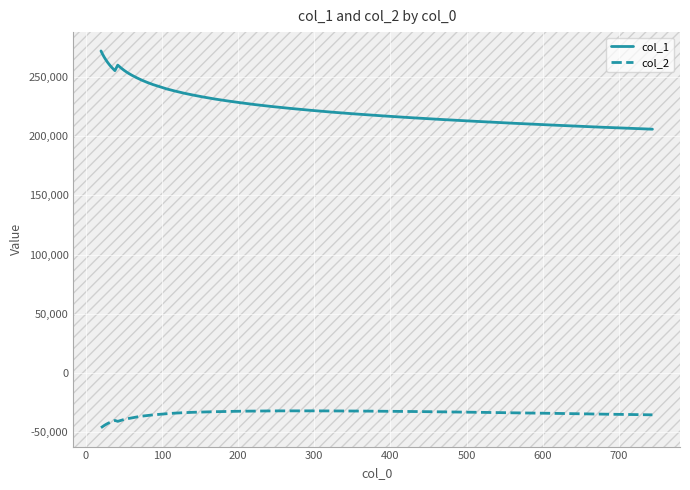

Rank the series by their average value, from highest to lowest.

col_1, col_2